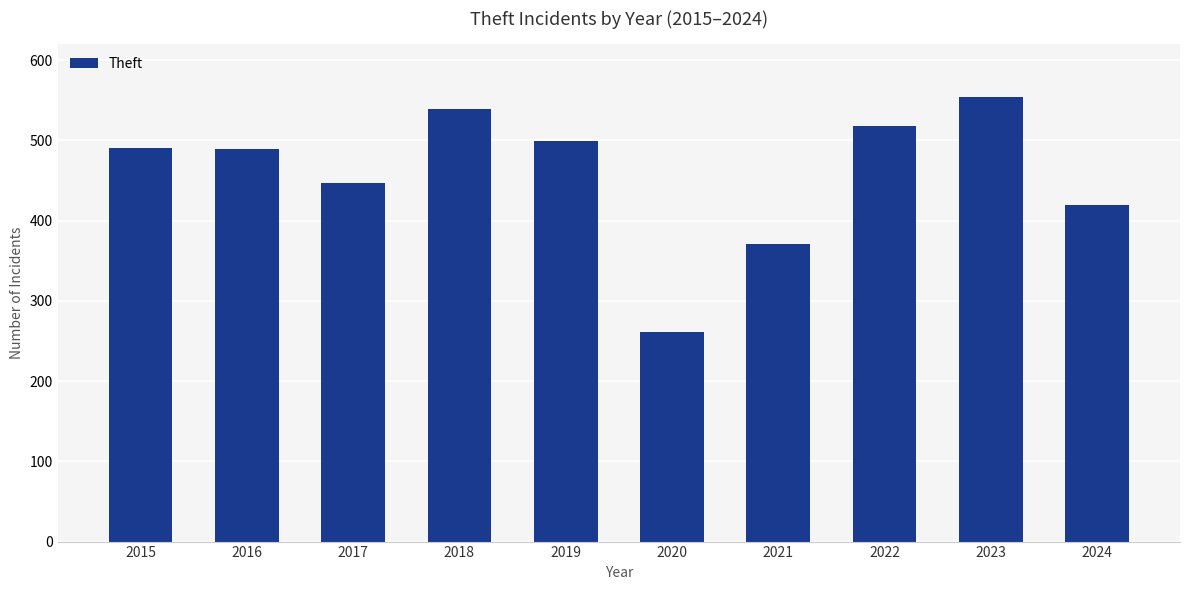

What is the sum of all values?

4589